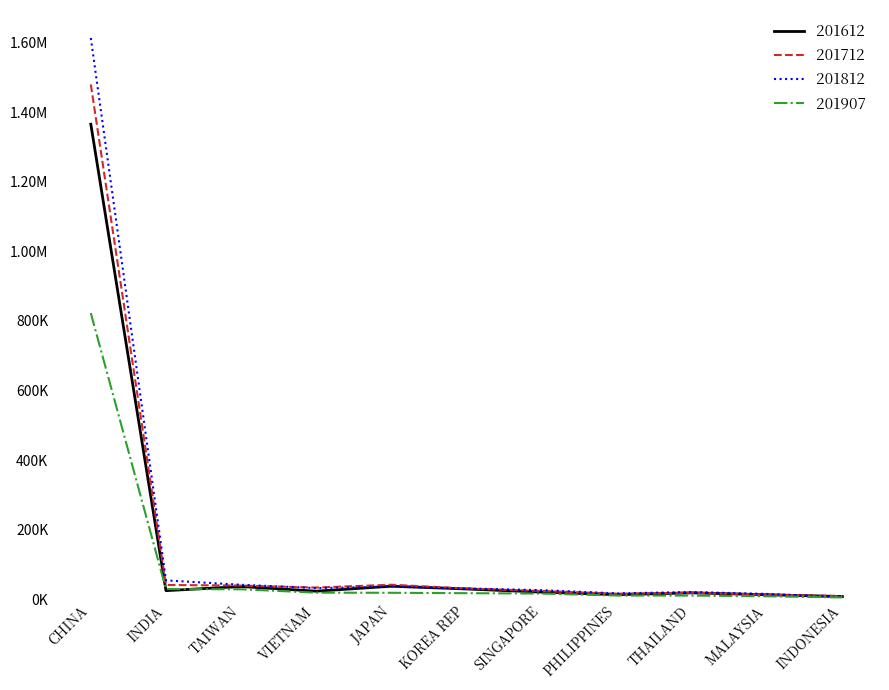

What are all the series names shown in the legend?

201612, 201712, 201812, 201907